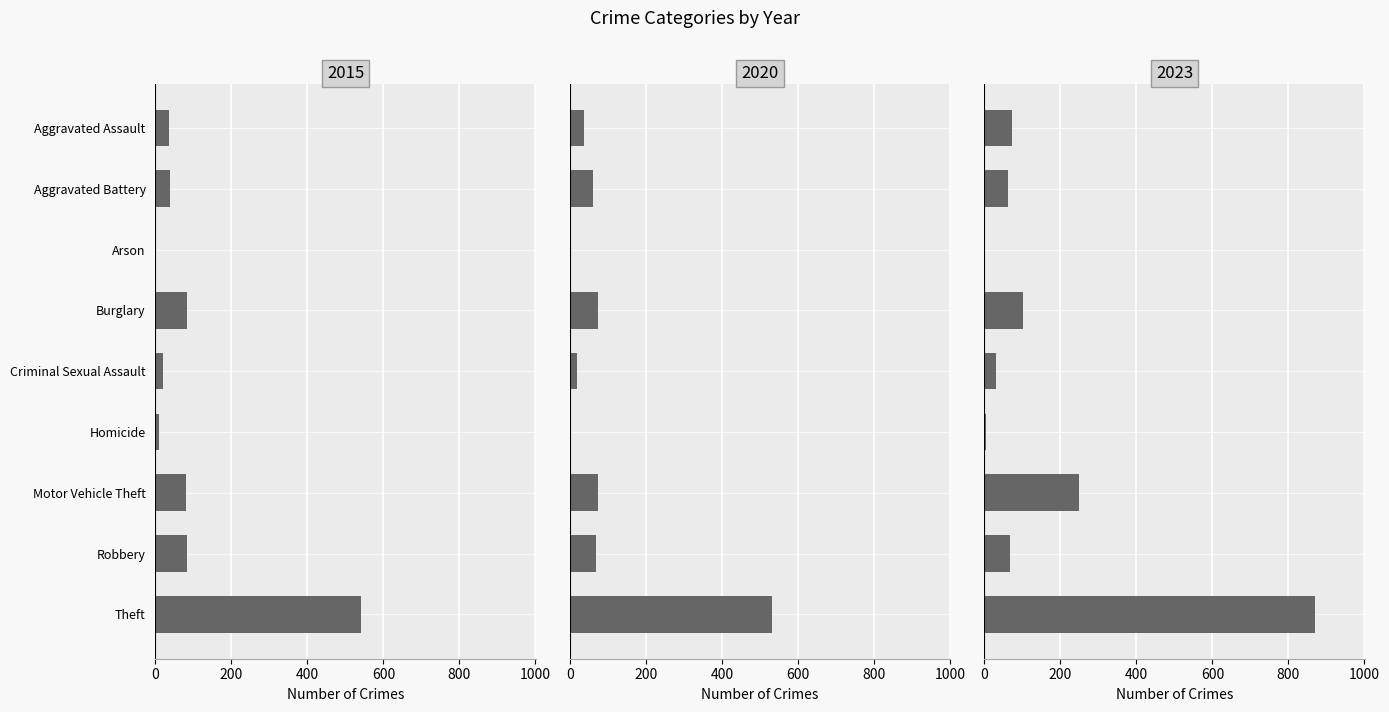

Where does the 2017 series first go above 62?

Burglary